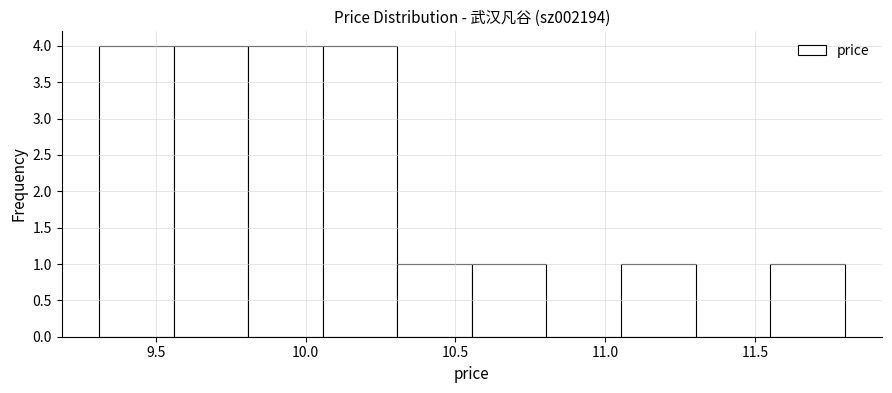

How tall is the bar that spans 10.55 to 10.80 on the x-axis? Neither the bar edges nor the heights are printed on the chart, so give them approximately, as read against the axes.

1